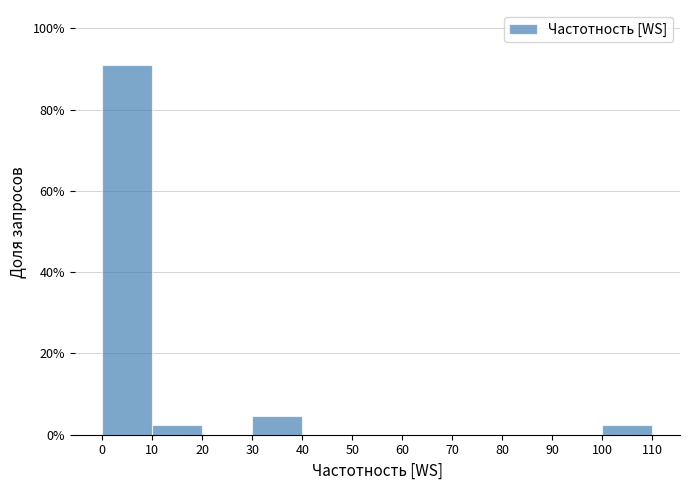

Reading left to right, list every bar in this chart as the range it spans on the x-axis followed by its height. The values are not printed on the chart, so give them approximately, as read against the axis.

0 to 10: 90
10 to 20: 2
20 to 30: 0
30 to 40: 4
40 to 50: 0
50 to 60: 0
60 to 70: 0
70 to 80: 0
80 to 90: 0
90 to 100: 0
100 to 110: 2